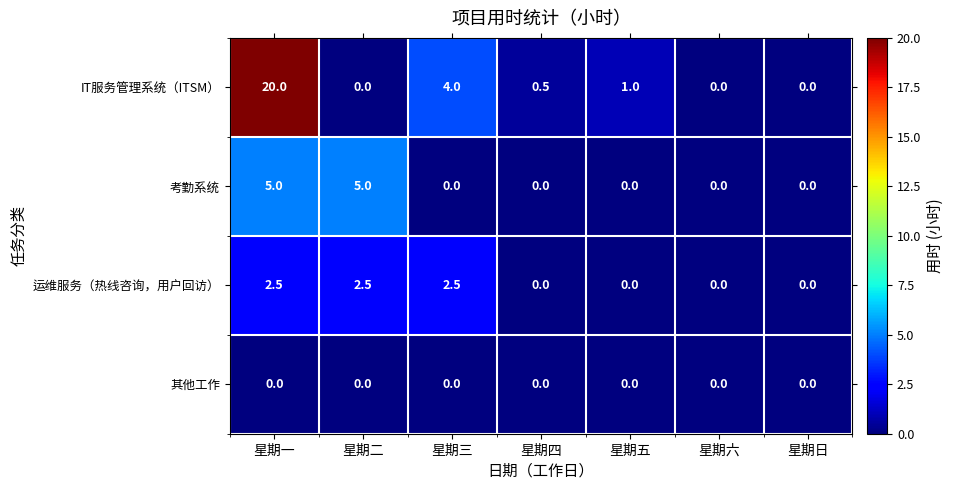

Which series changed the most between 星期五 and 星期六?

IT服务管理系统（ITSM）